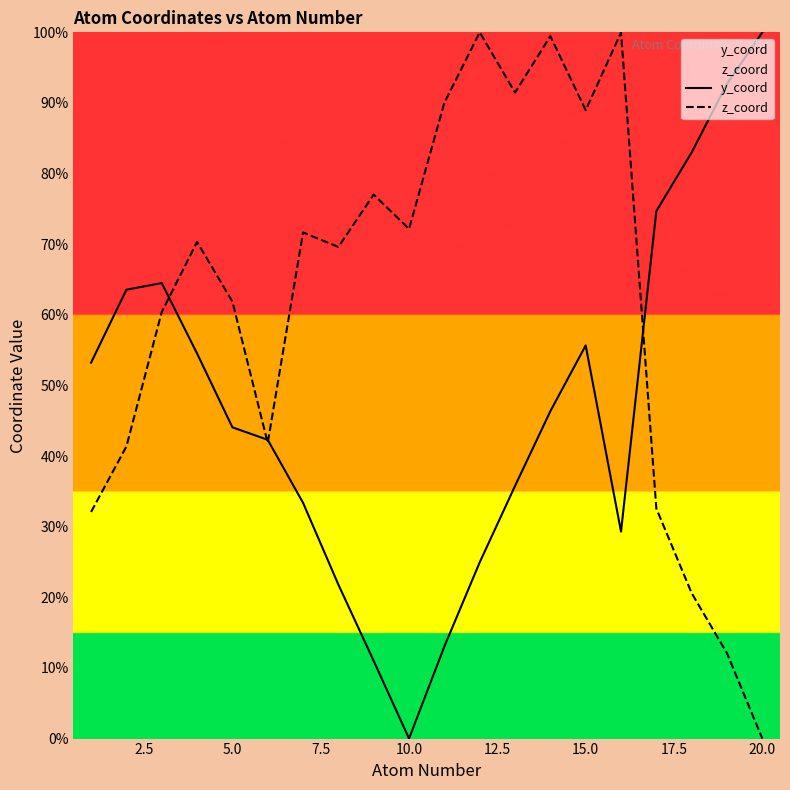

List the series in order of their overall mean, lowest first.

y_coord, z_coord